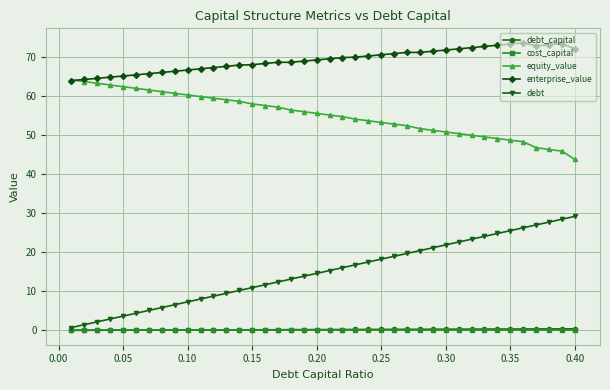

True or false: enterprise_value has more than 2 points higher than both neighbors.

True